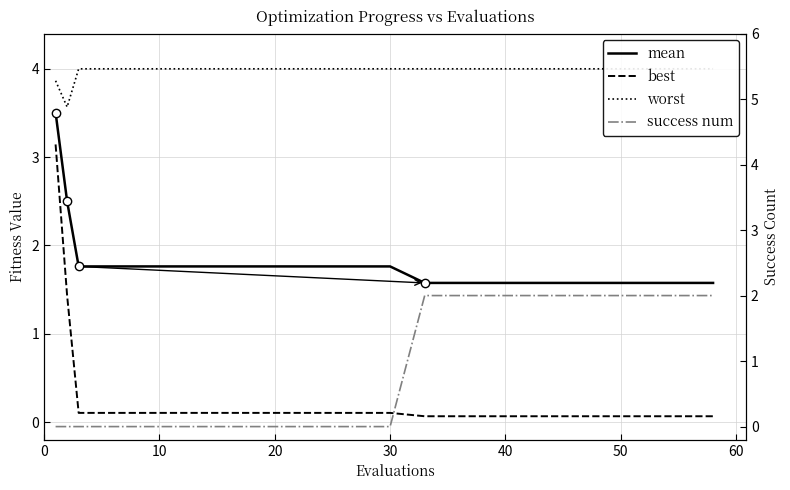

True or false: worst and mean cross at least once.

False